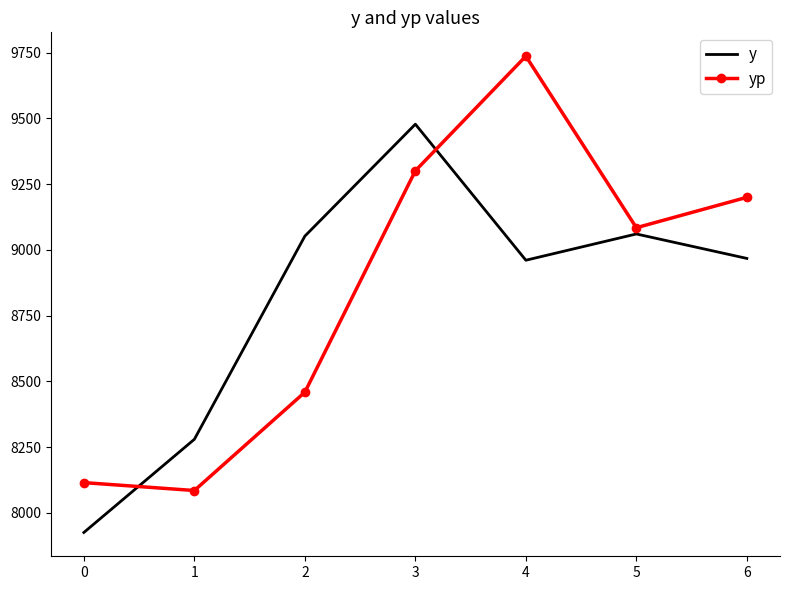

What is the difference between the second highest and minimum values in the yp series?

1215.2